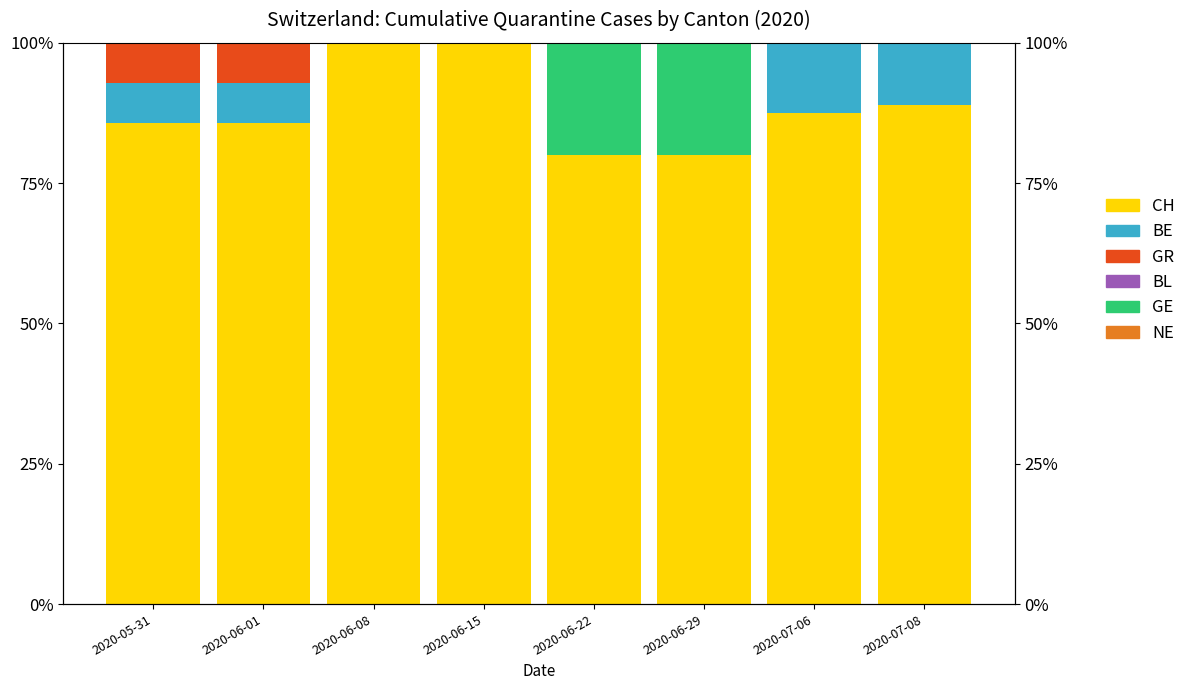

Which series has the largest total across all categories?

CH